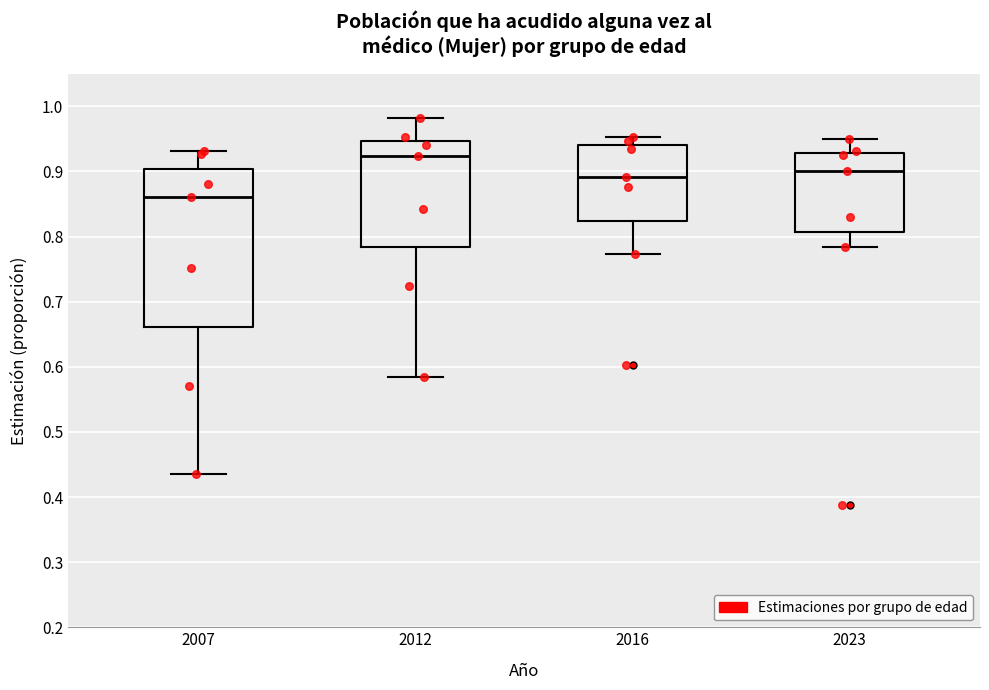

Comparing the boxes themselves (not the whiskers), which one is the tallest?

2007